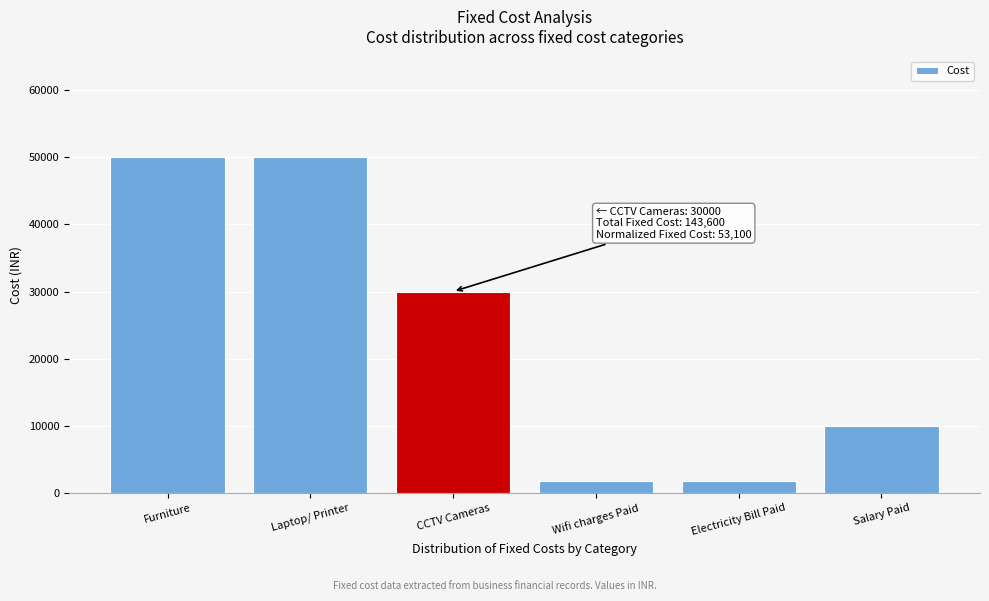

Reading left to right, what are all the values shown in this chart?

50000	50000	30000	1800	1800	10000